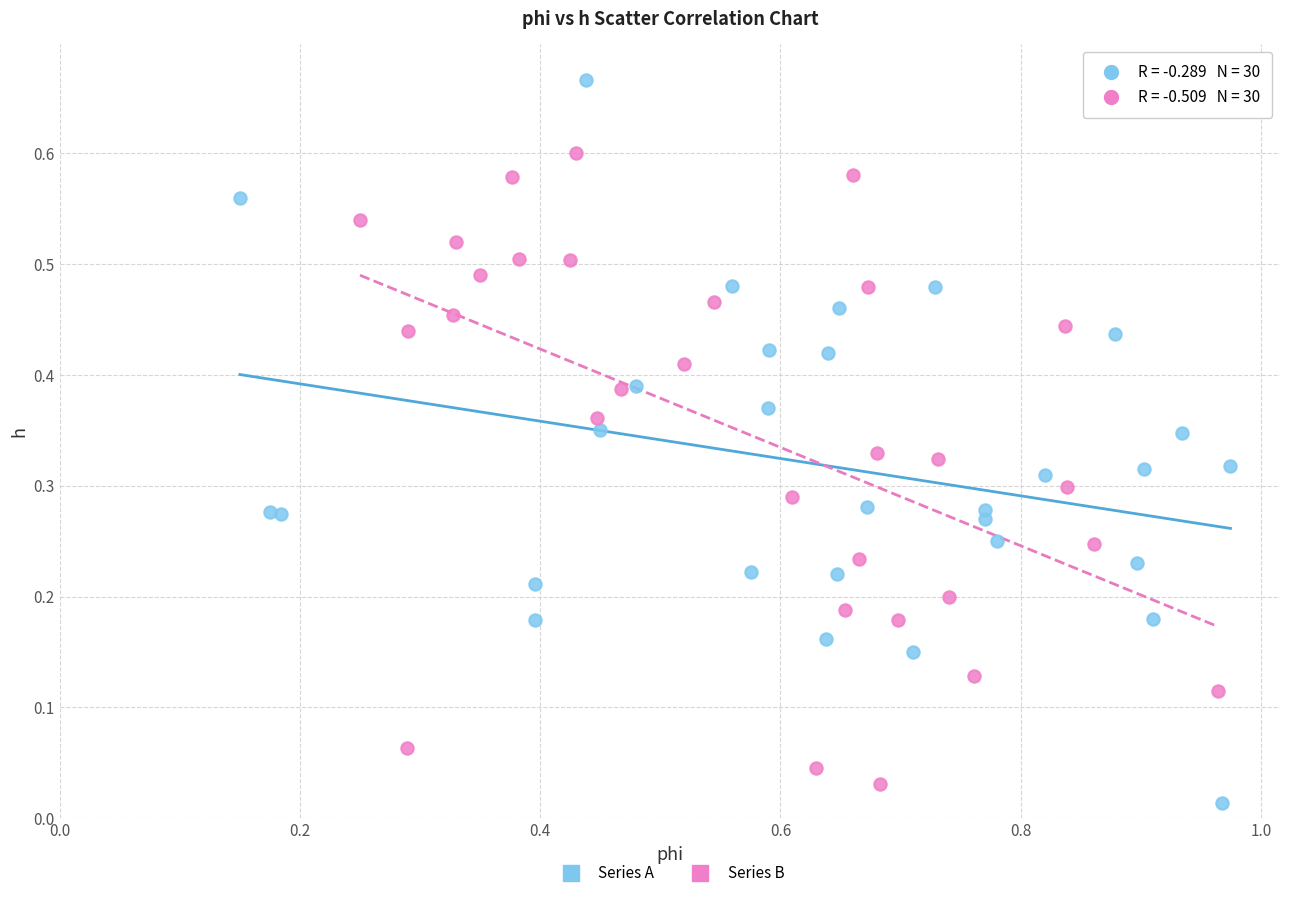

Which series reaches the minimum Y coordinate?

Series A